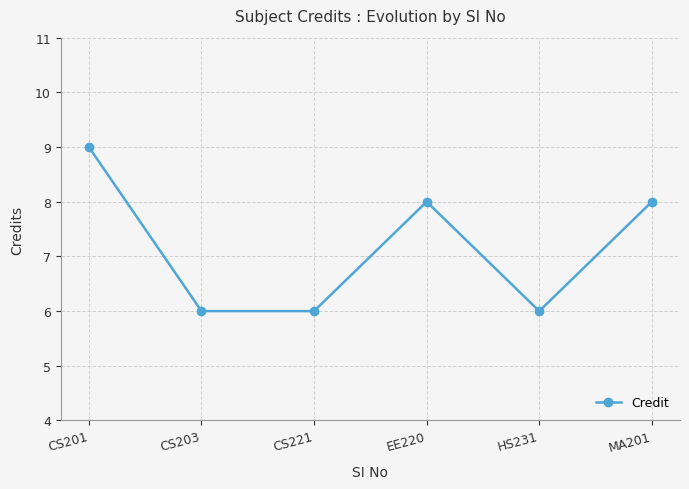

What is the maximum value shown in the chart?

9